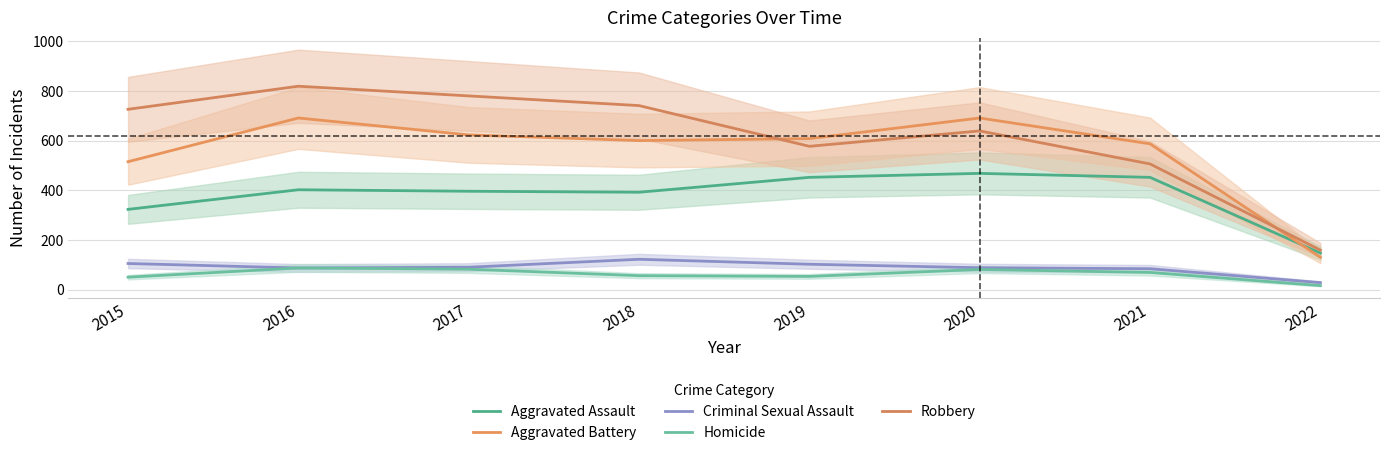

List the series in order of their peak value, highest first.

Robbery, Aggravated Battery, Aggravated Assault, Criminal Sexual Assault, Homicide